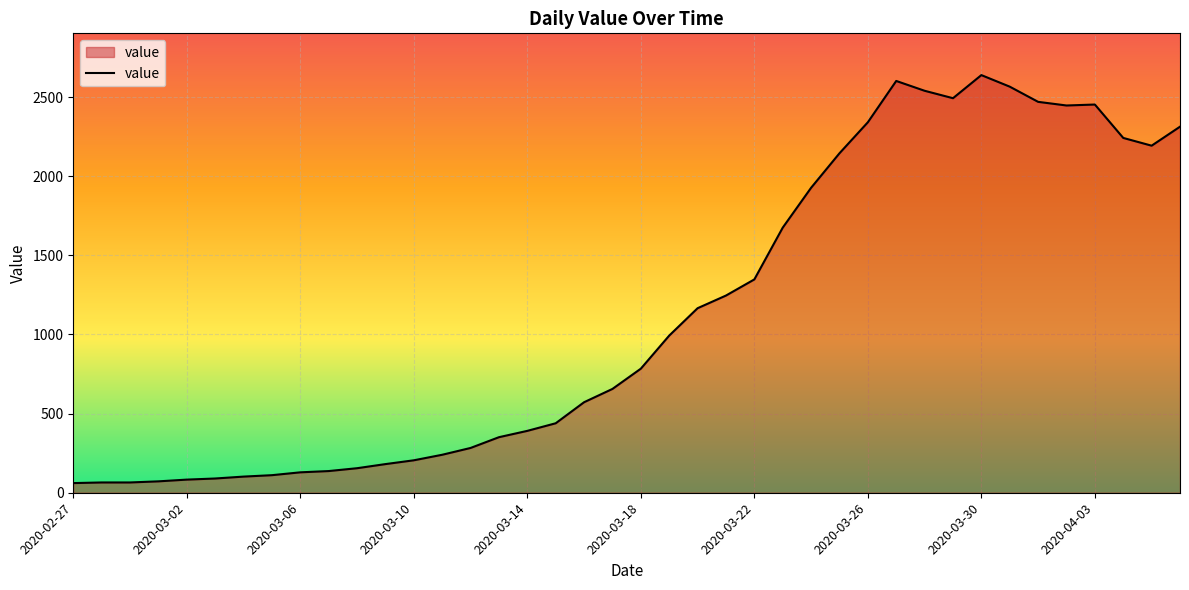

What is the greatest value displayed?

2639